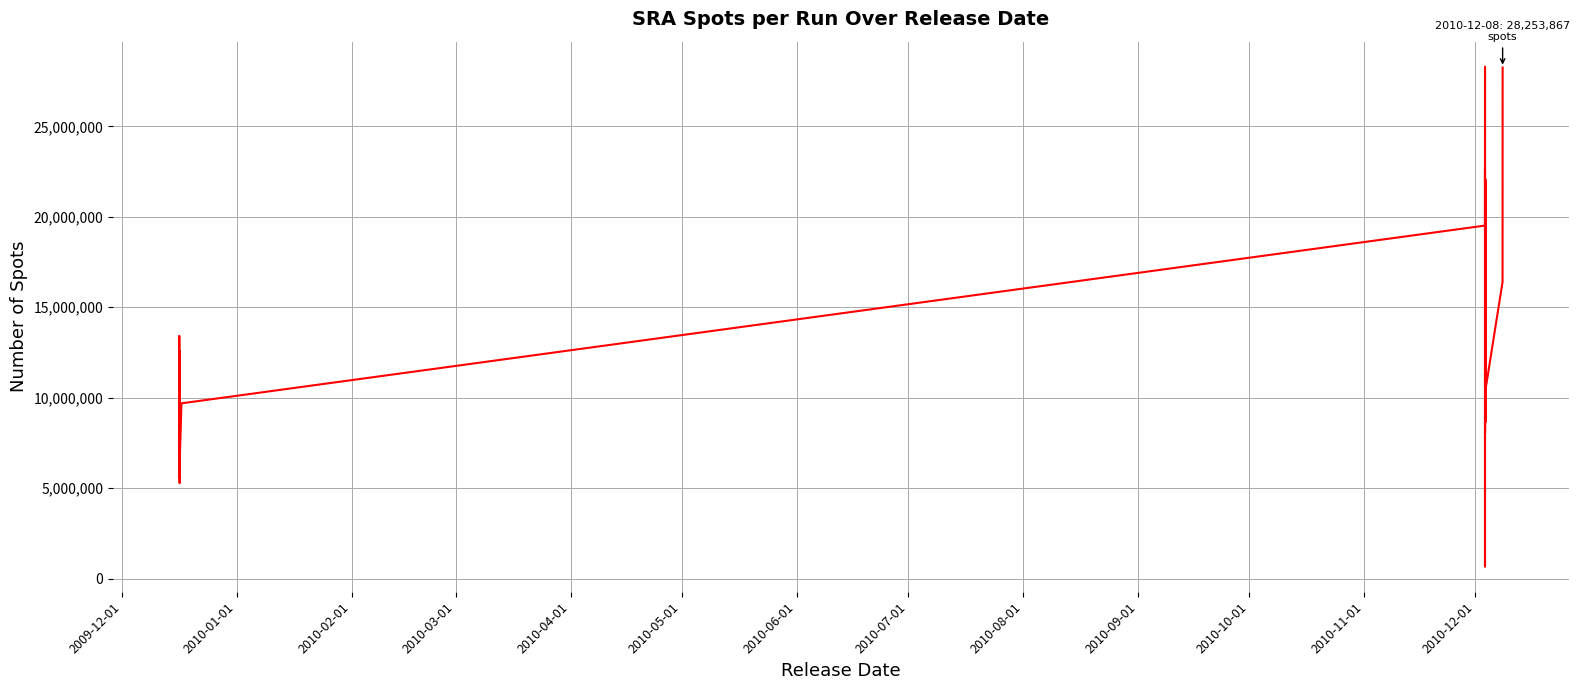

What is the difference between the maximum and minimum values?

27642307